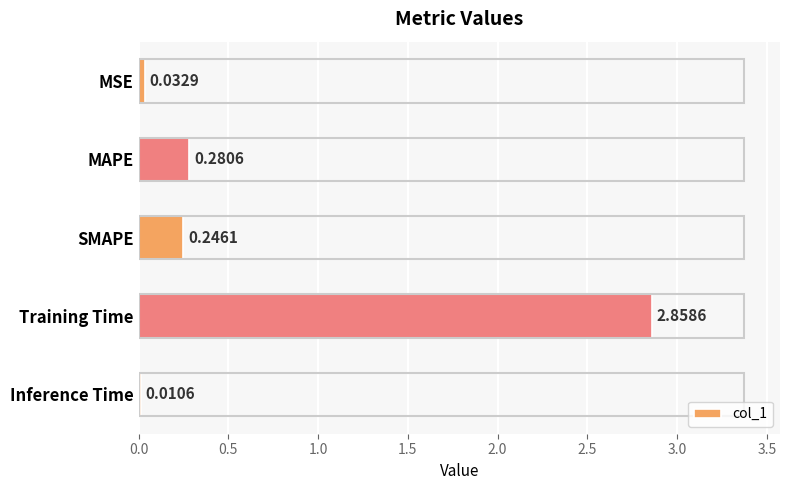

Between Inference Time and MSE, which is larger?

MSE